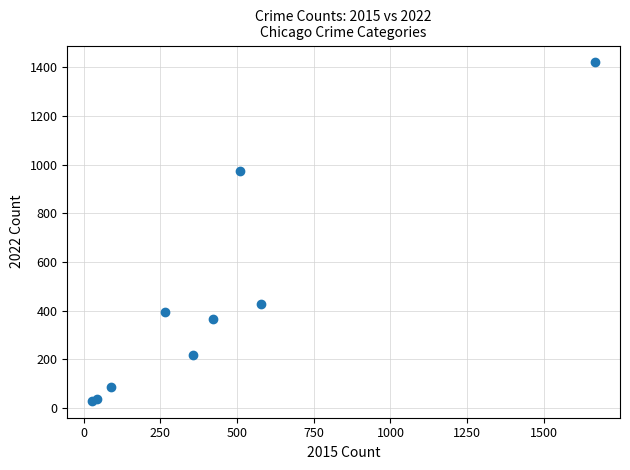

What Y value in the scatter plot is closest to 724?

975